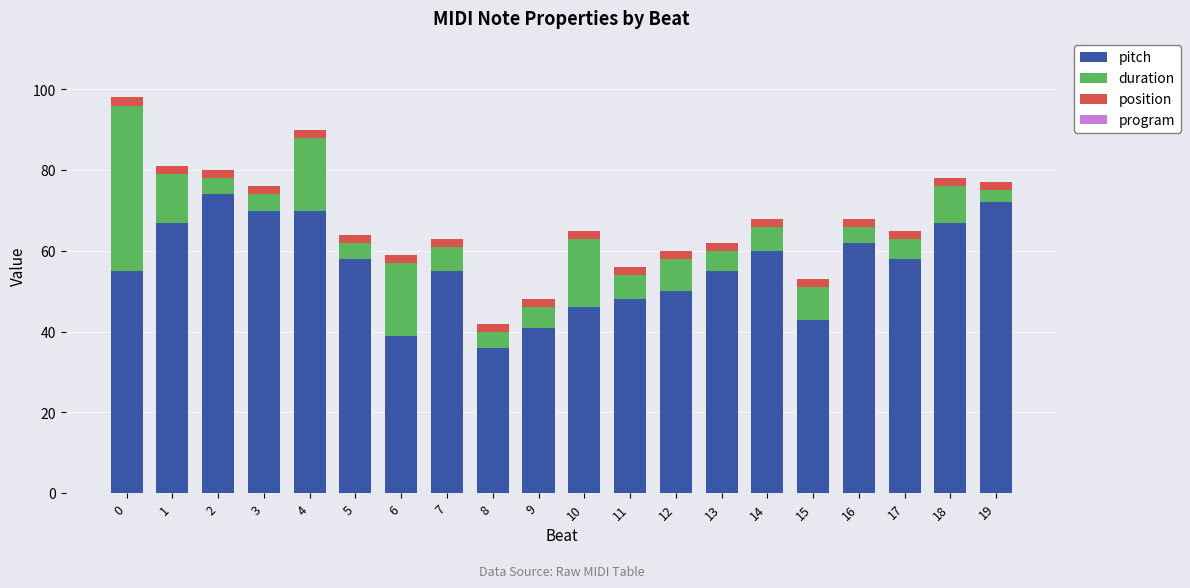

The value of pitch at 9 is 72. True or false?

False